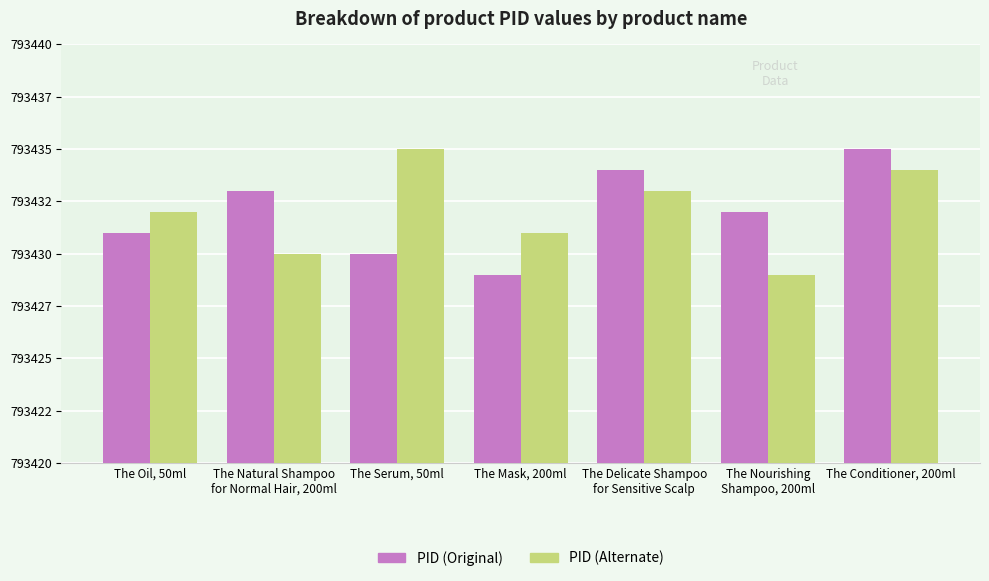

Are the bars horizontal?

No